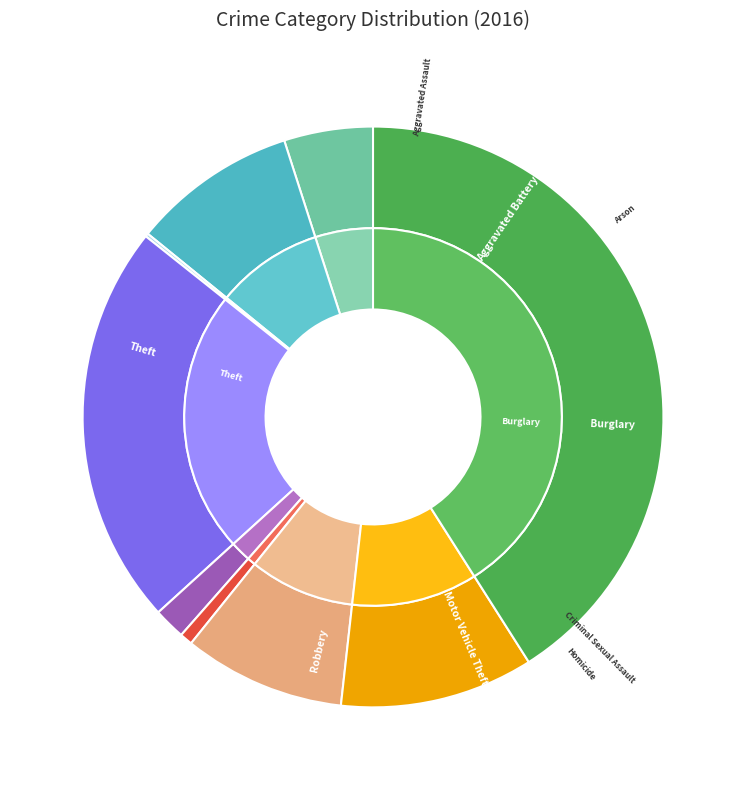

To the nearest percent, what is the difference between the Aggravated Assault and Robbery slice percentages?

6%